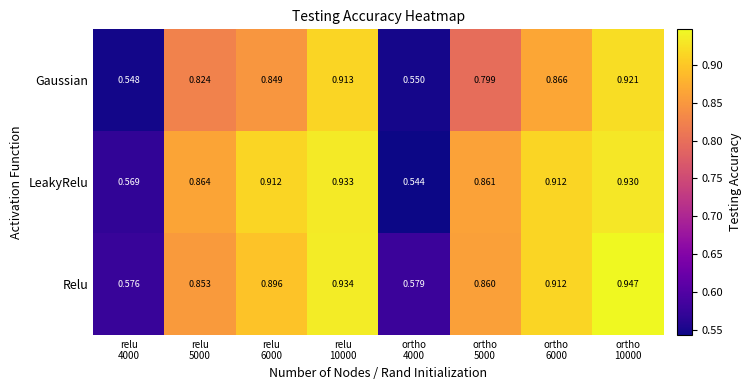

At relu
4000, list the series in order from smallest to largest.

Gaussian, LeakyRelu, Relu